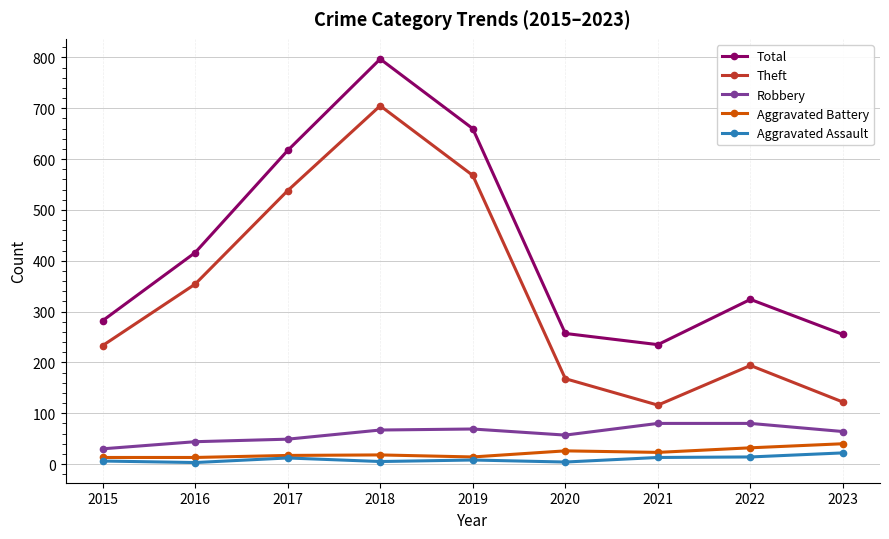

True or false: Aggravated Battery has a value of 17 at 2017.

True